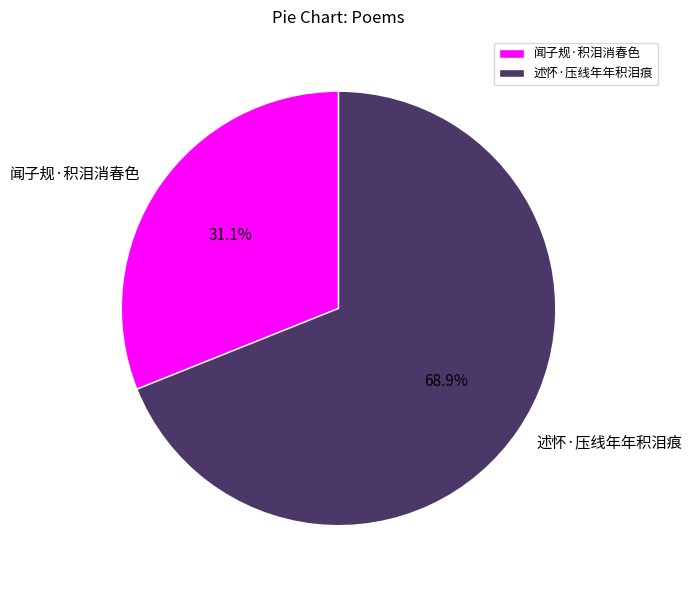

Which category has the smallest portion of the pie?

闻子规·积泪消春色